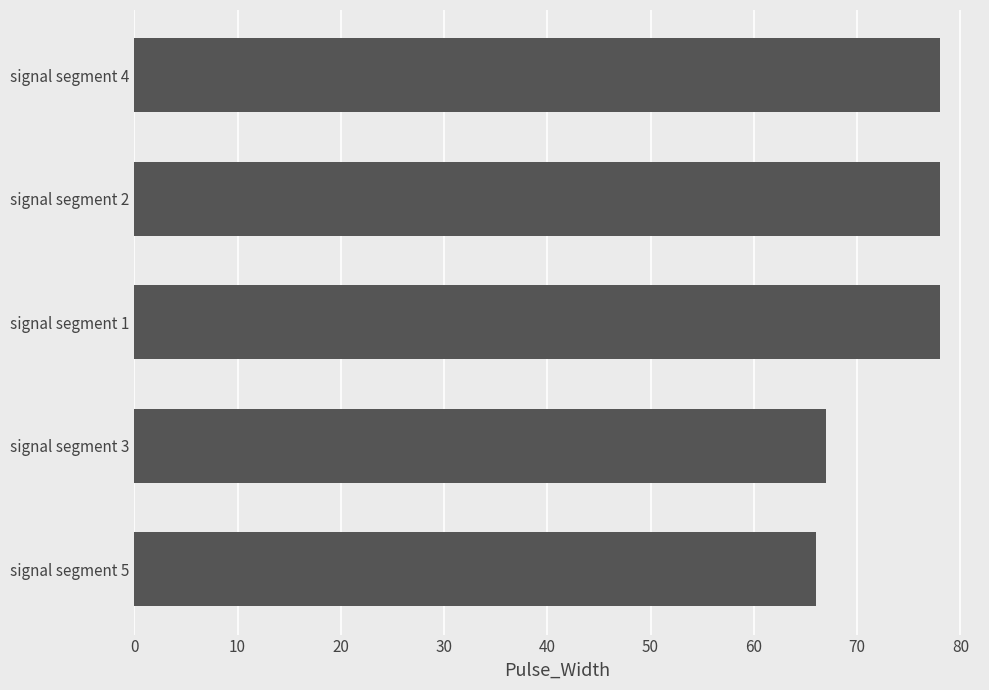

What is the change in value from signal segment 5 to signal segment 2?

+12